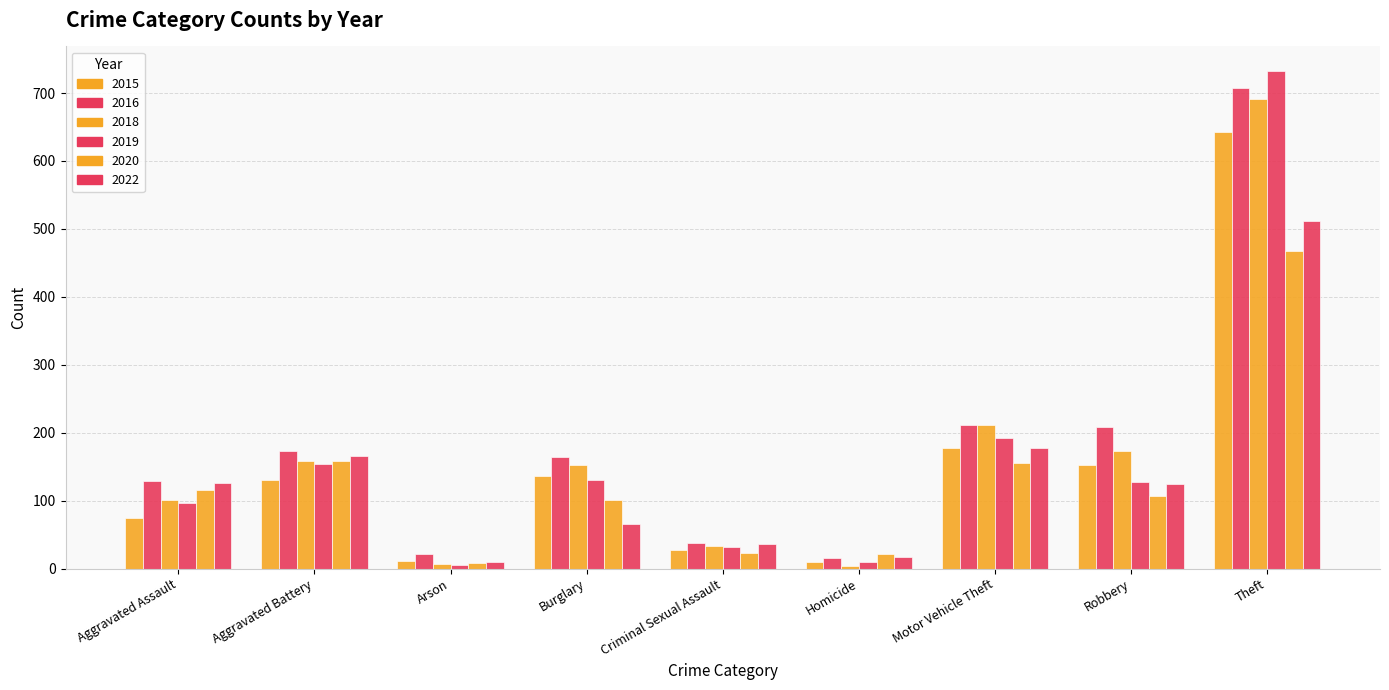

Which series has the widest spread of values?

2019